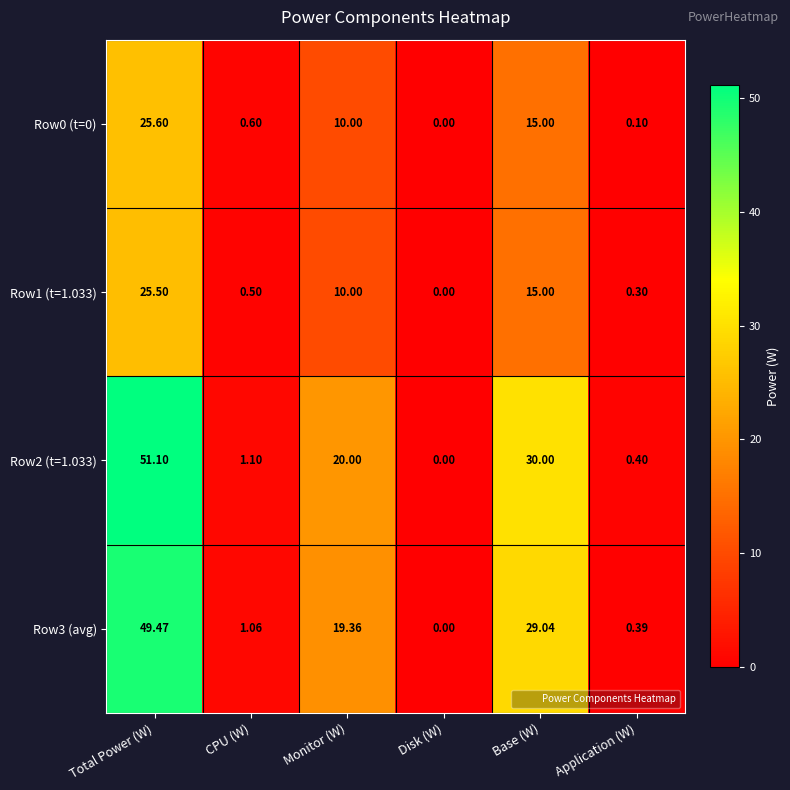

Rank the categories by Row2 (t=1.033) value from highest to lowest.

Total Power (W), Base (W), Monitor (W), CPU (W), Application (W), Disk (W)